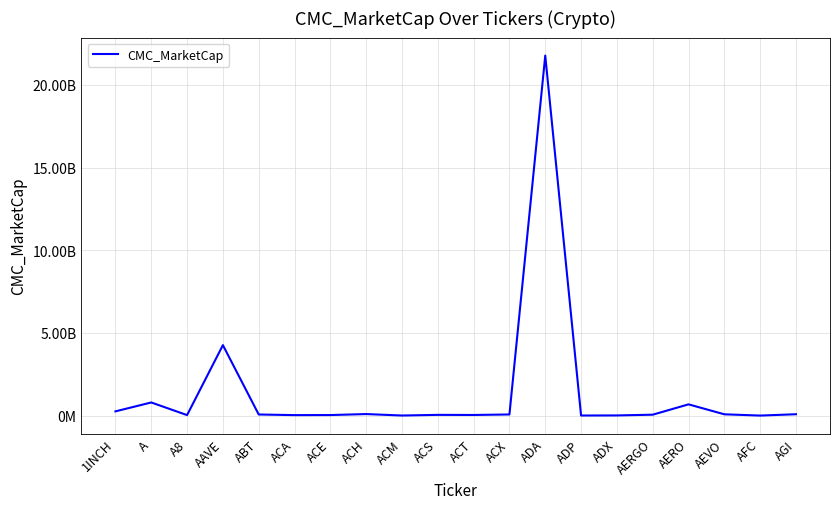

What is the approximate value at ADX?

11741086